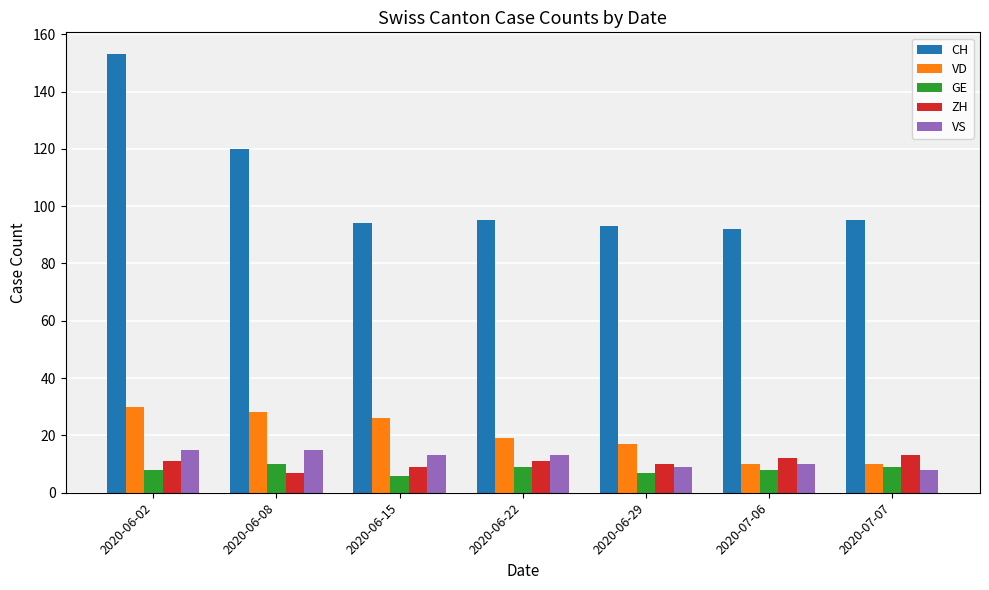

What is the value of the ZH bar at the 3rd from the left?

9